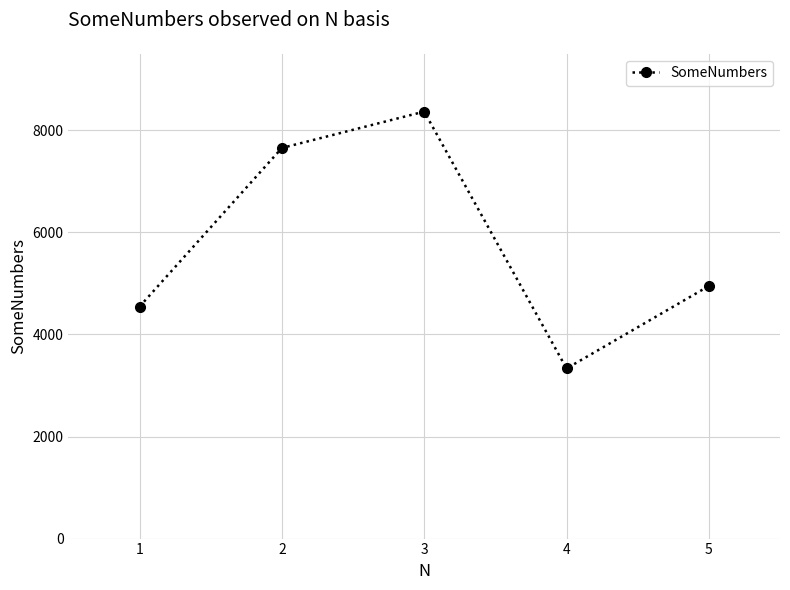

How many data points does each series have?

5